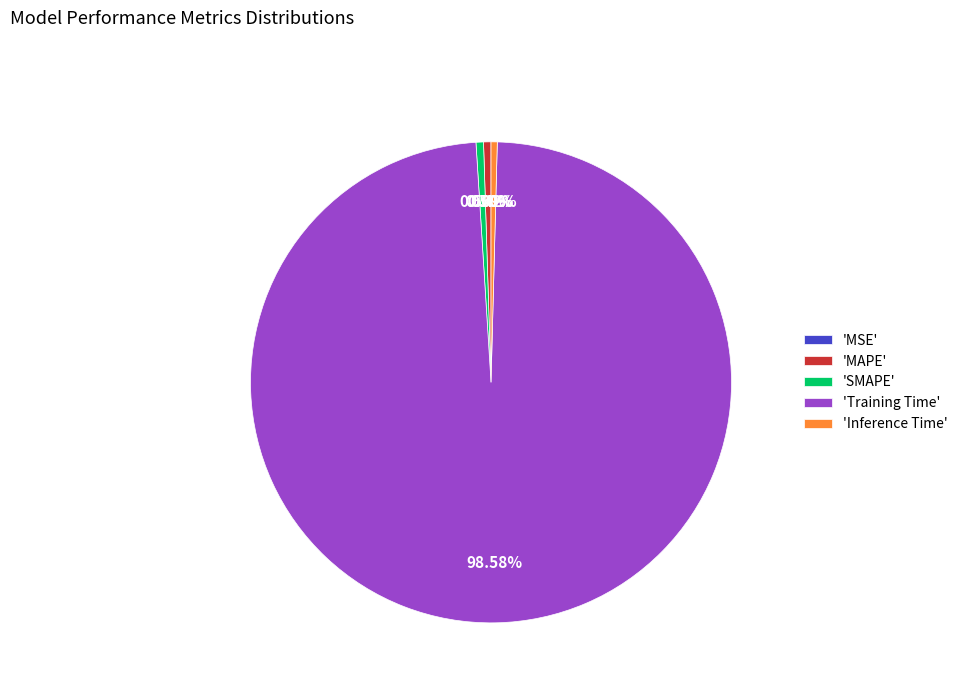

Is the sum of 'SMAPE' and 'Inference Time' greater than half?

No